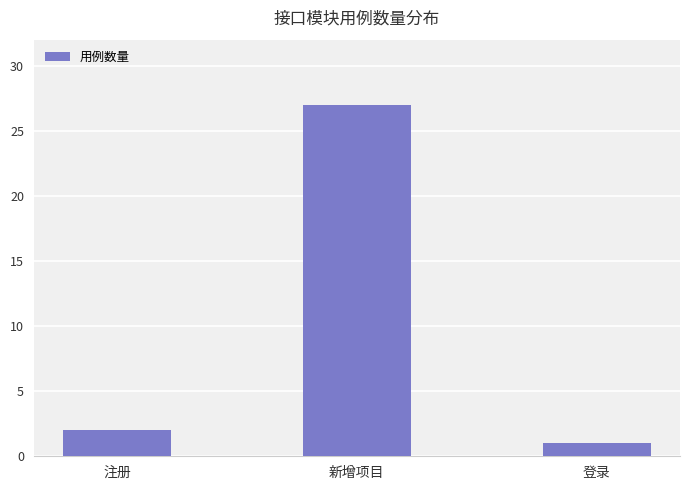

What is the change in value from 注册 to 登录?

-1